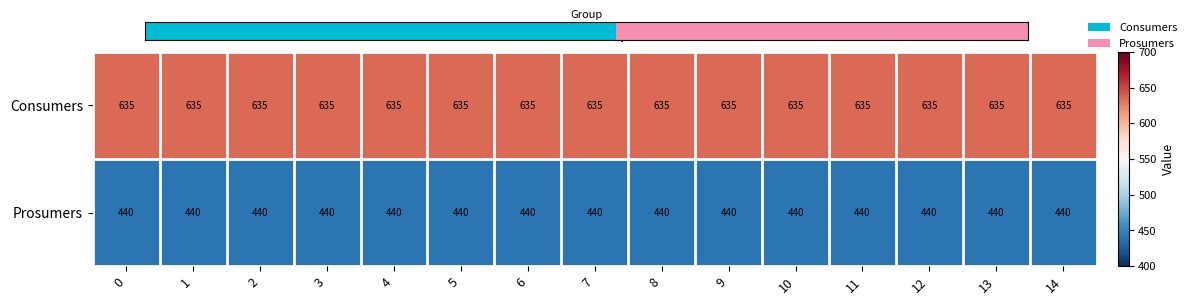

What is the spread (max minus min) of values at 5?

195